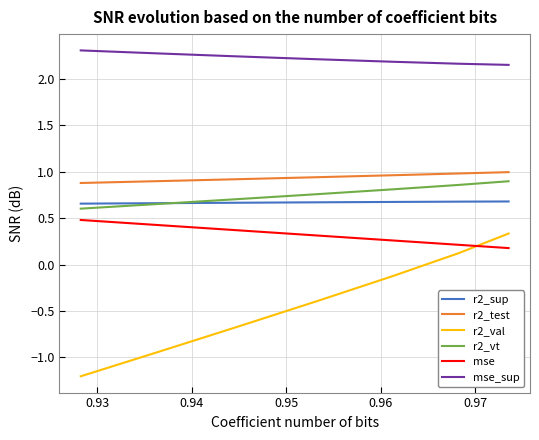

Which series has the widest spread of values?

r2_val